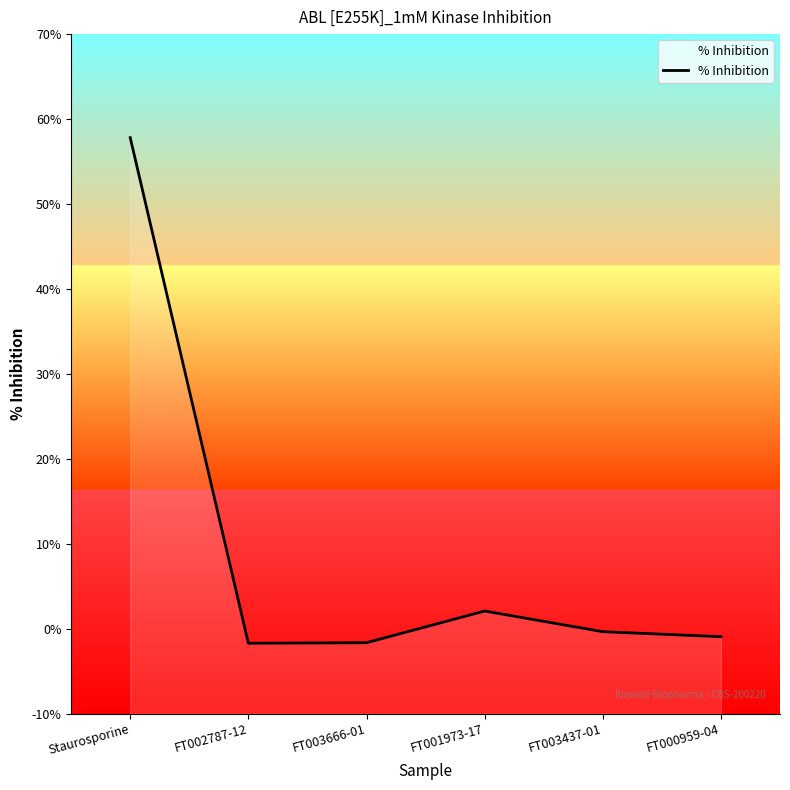

Is it true that the value at Staurosporine is 88.4?

False